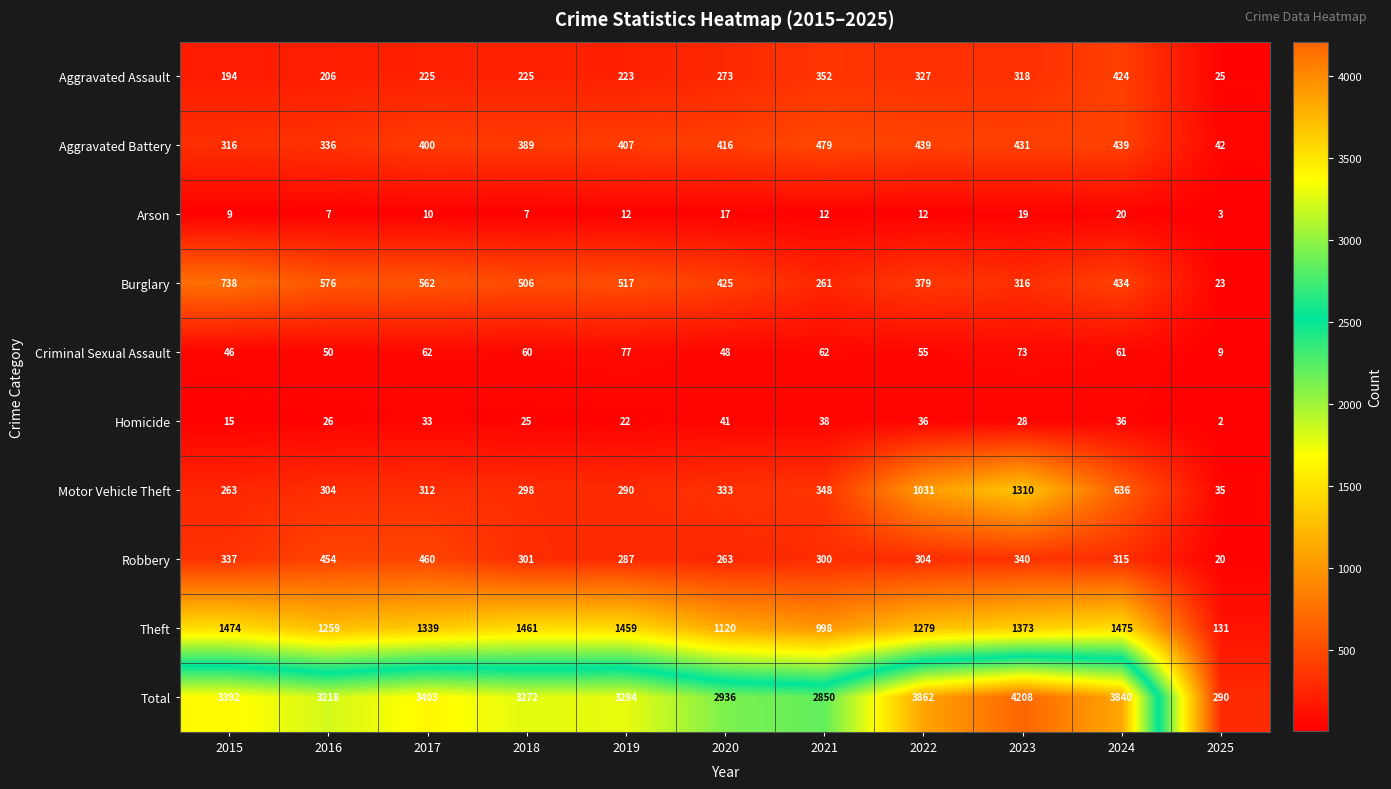

What is the approximate value of Robbery at 2022?

304